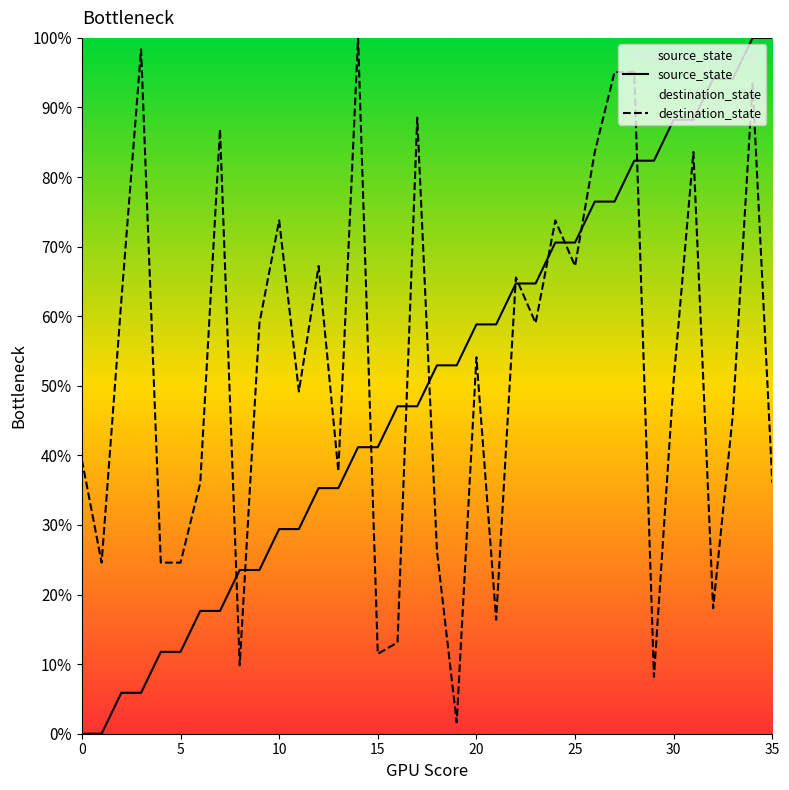

What is the greatest value displayed?

100.0